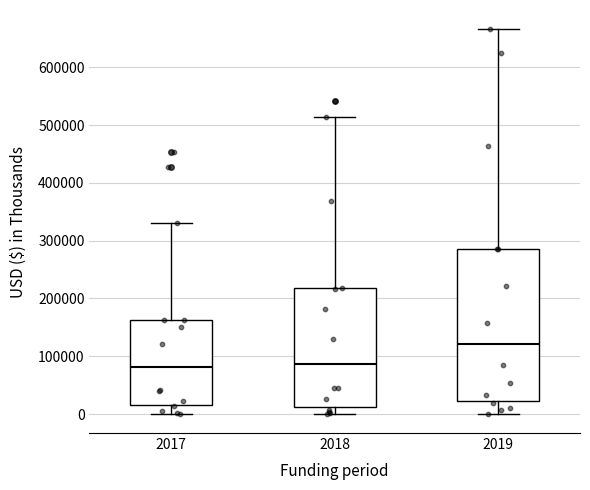

Where does the median line of the box at x = 2017 sit on the y-axis? The values are not printed on the chart, so give them approximately, as read against the axis.

80000